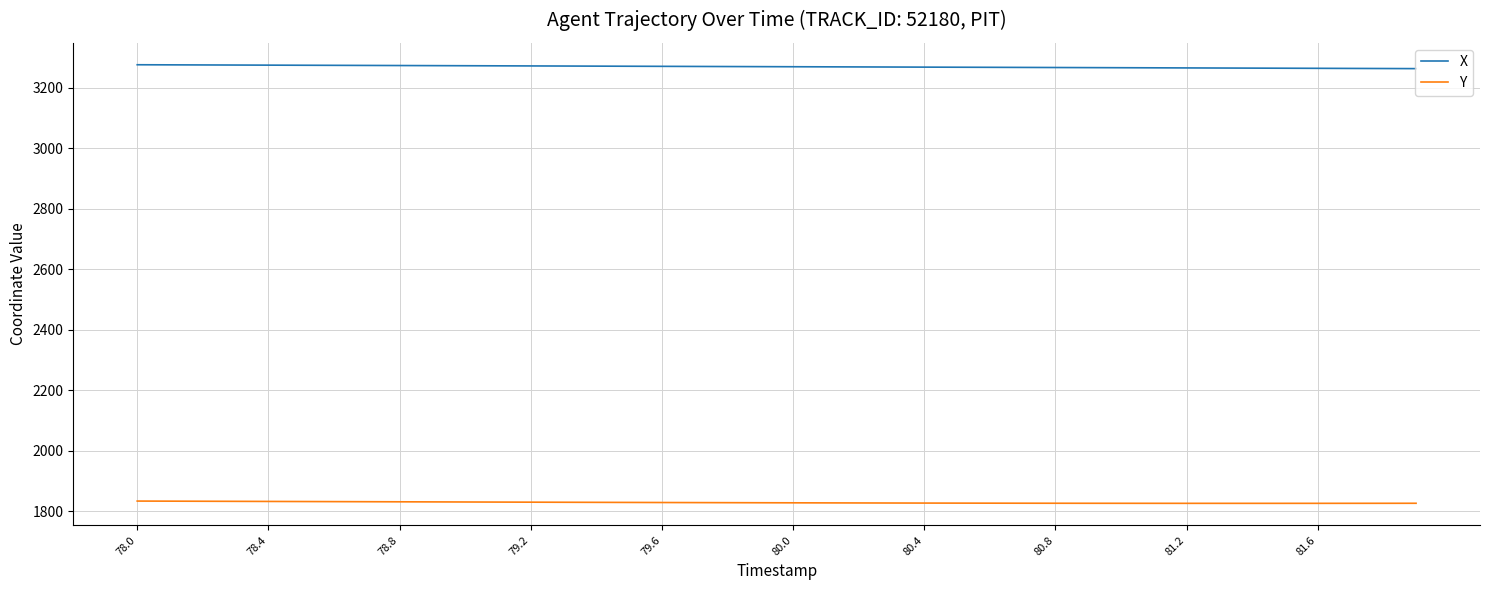

True or false: Y and X intersect in this chart.

False